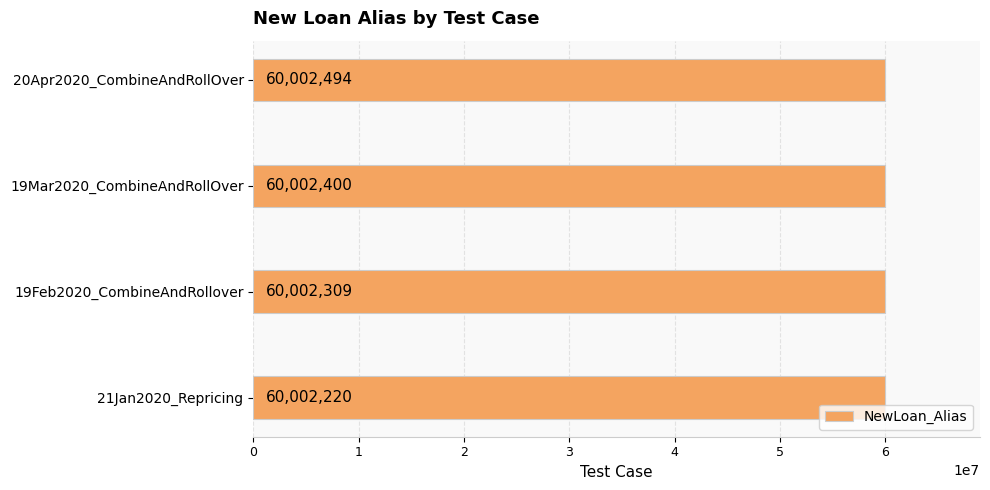

True or false: the data shows 60002494 at 20Apr2020_CombineAndRollOver.

True